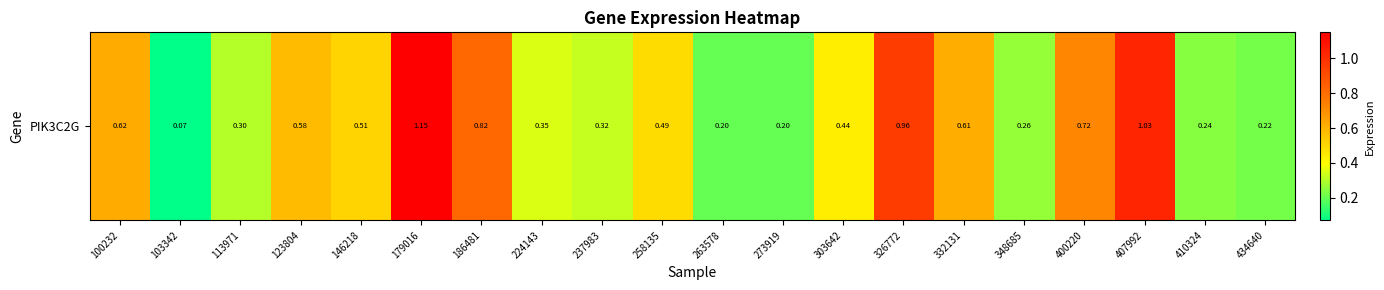

At which label is the value closest to 0?

103342